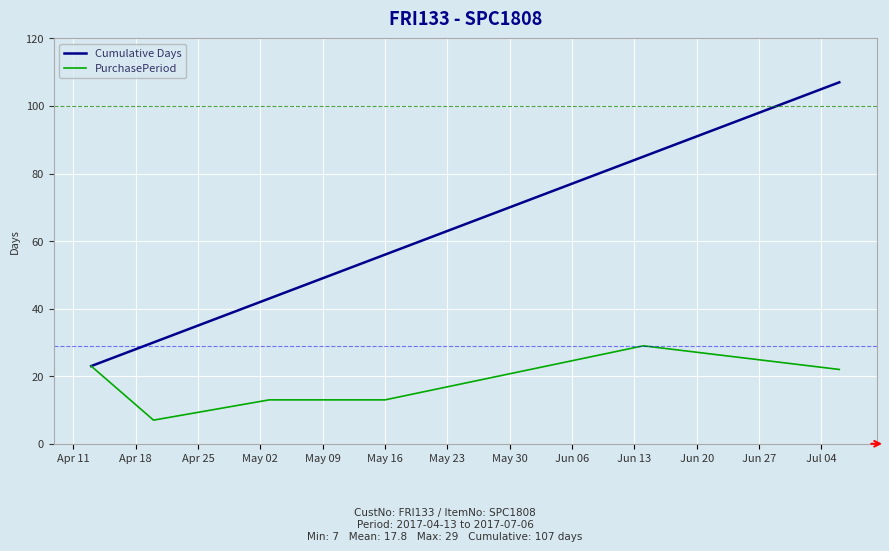

Which series has the largest range (max minus min)?

Cumulative Days